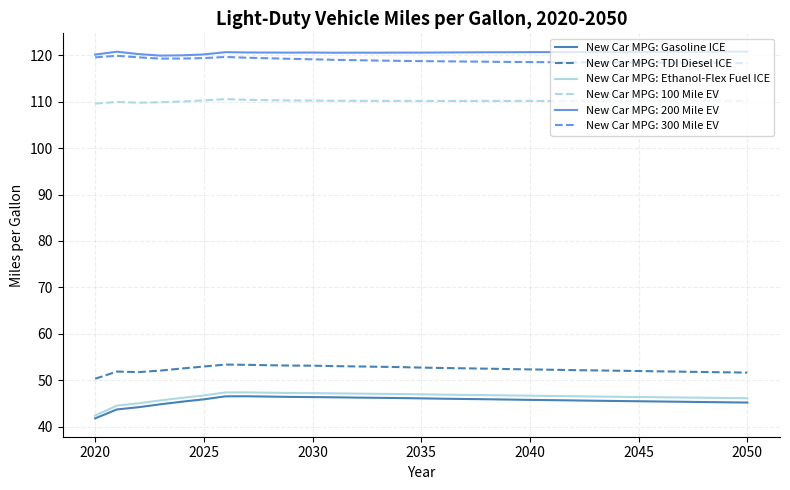

True or false: New Car MPG: Ethanol-Flex Fuel ICE and New Car MPG: 300 Mile EV cross at least once.

False